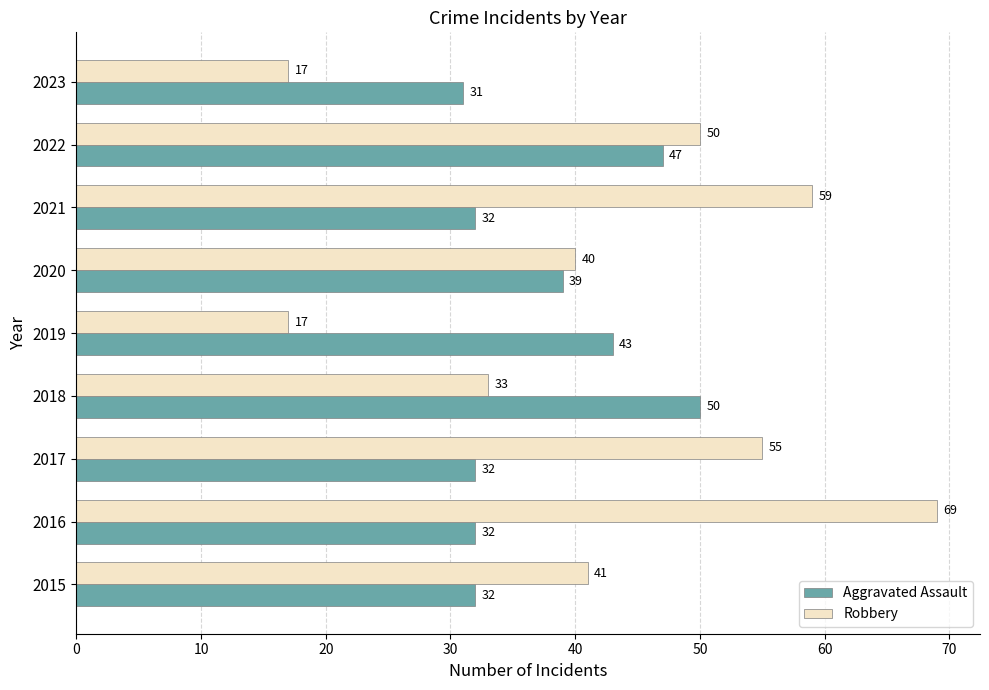

Which category has the highest value in the Robbery series?

2016